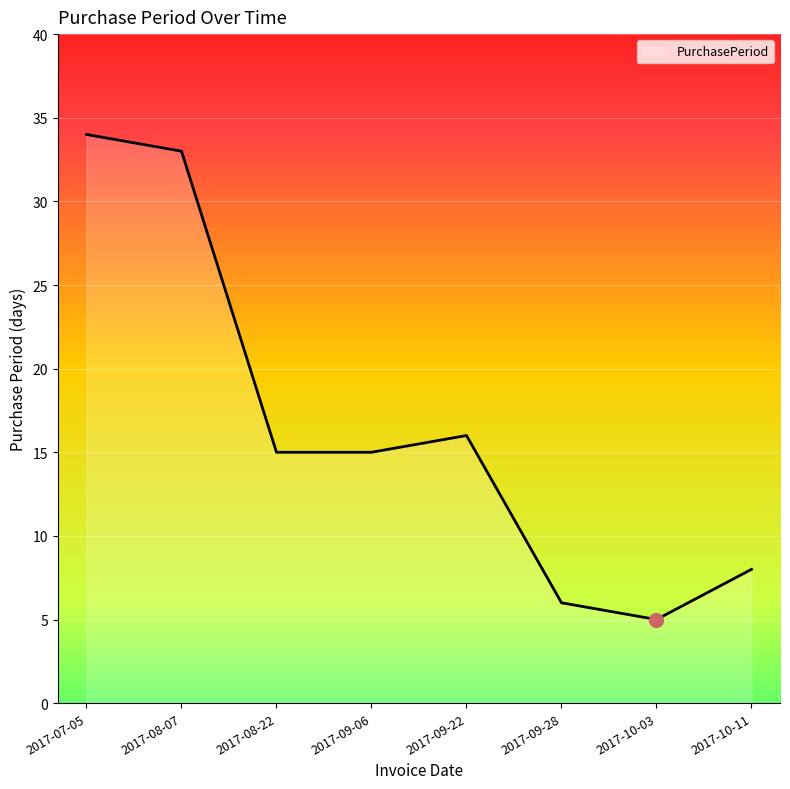

The chart shows a value of 3 at 2017-08-22. True or false?

False